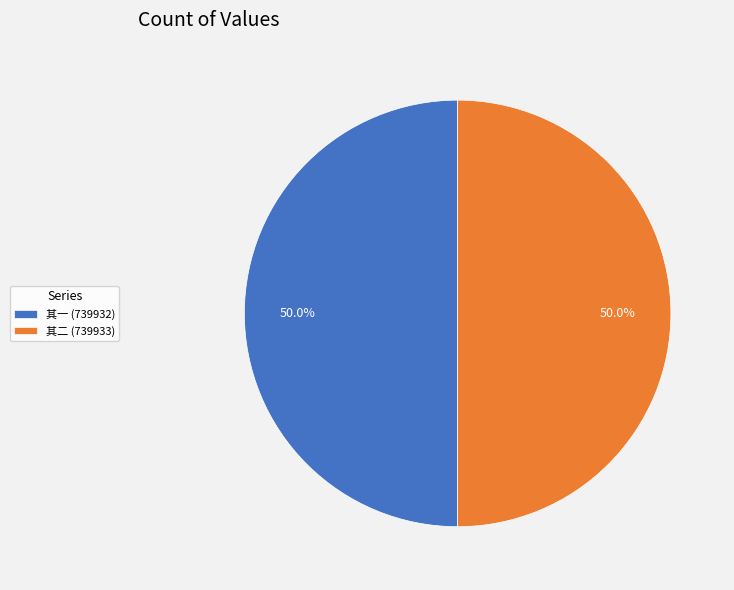

What percentage is NOT represented by 其一 (739932)?

50.0%